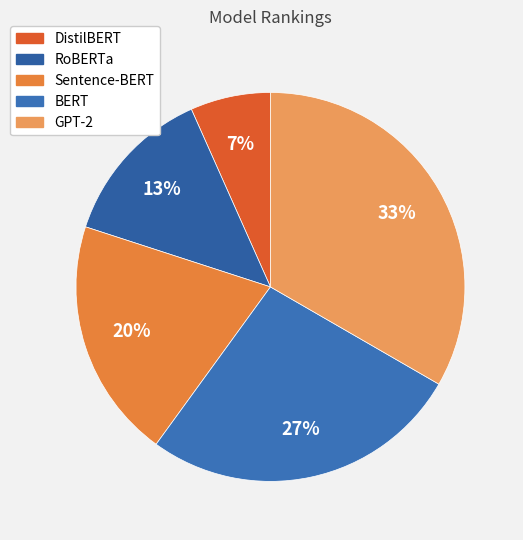

Is it true that DistilBERT is 7% of the pie?

True